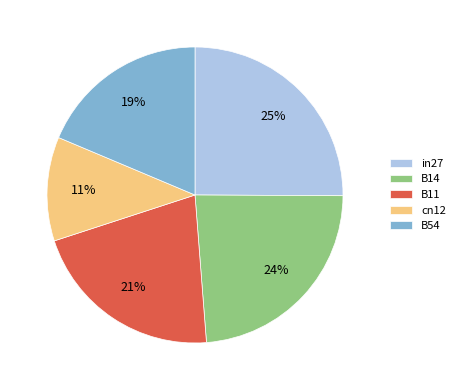

To the nearest percent, what is the average slice percentage?

20%